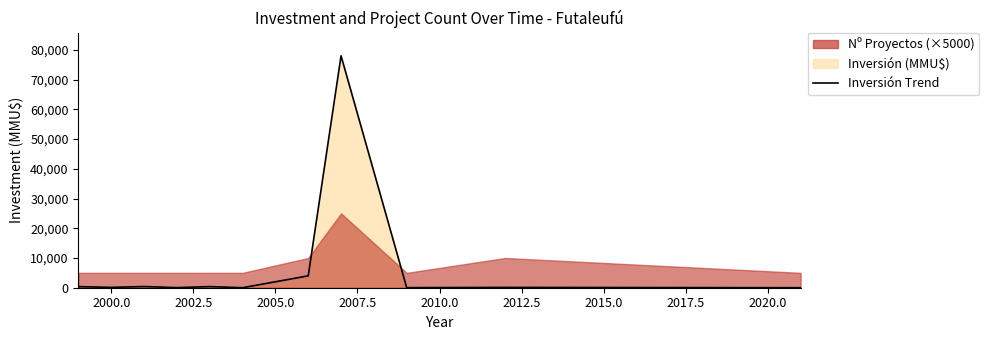

What is the maximum value shown in the chart?

78000